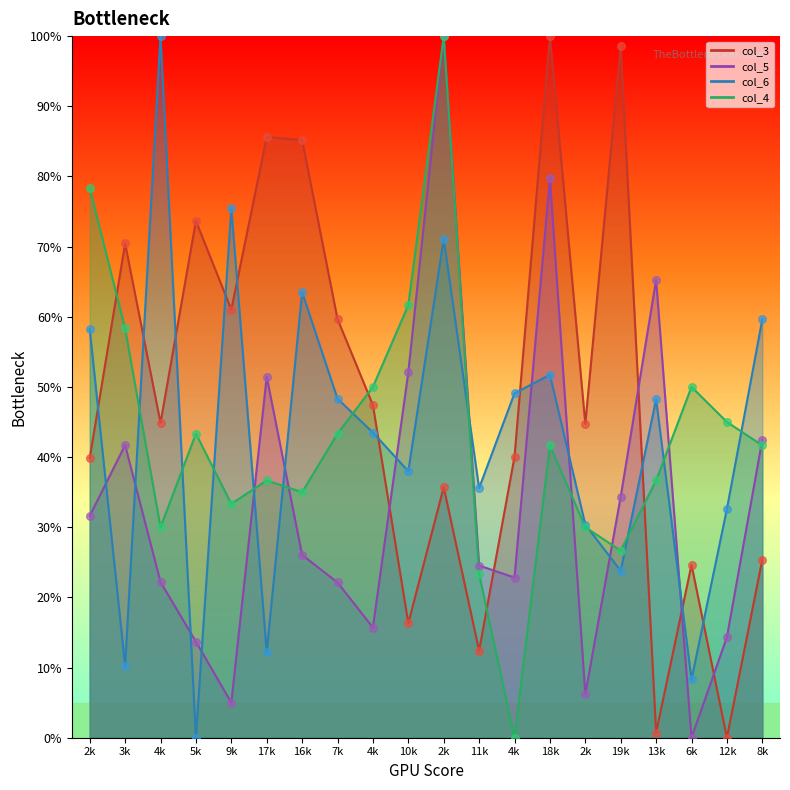

Which series reaches the minimum Y coordinate?

col_3